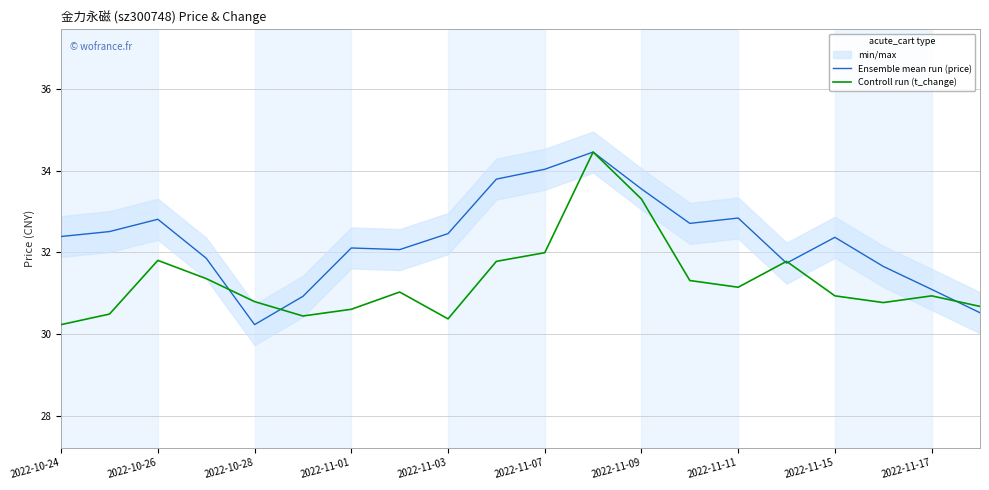

Is it true that Controll run (t_change) equals 33.3 at 2022-11-09?

True